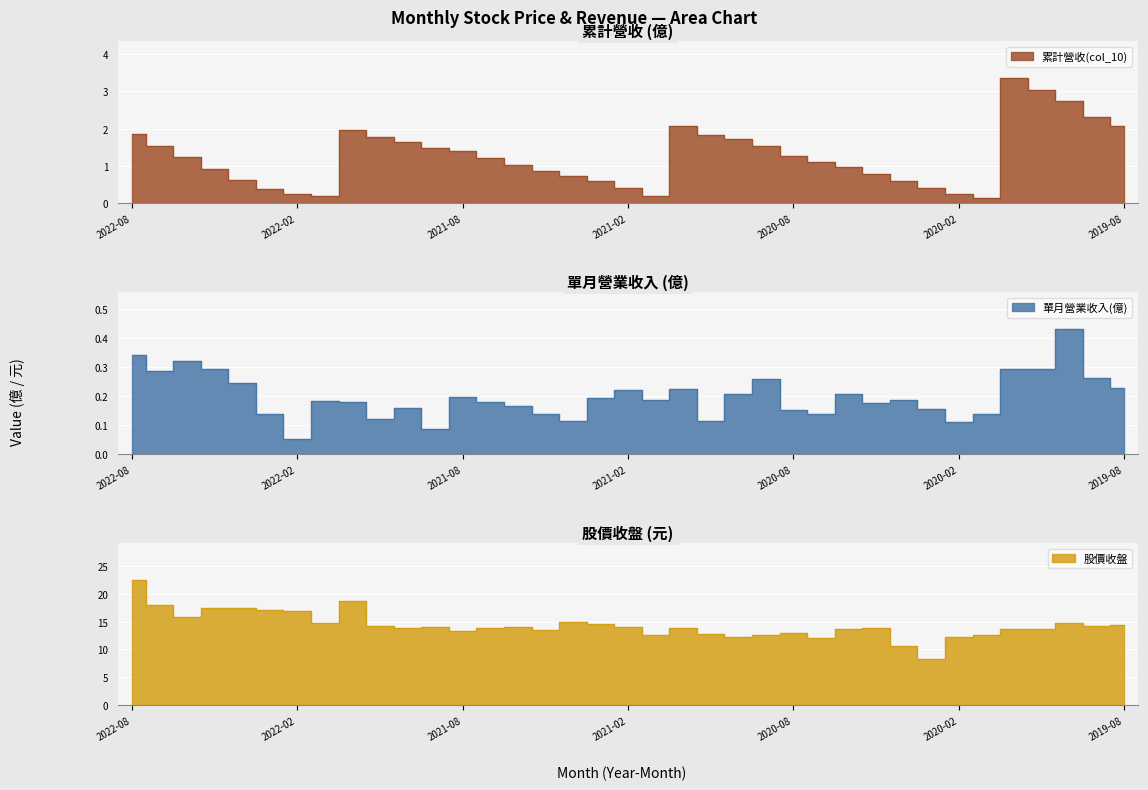

Reading left to right, extract all data points from this chart.

累計營收(col_10): 2022-08=1.9	2022-07=1.5	2022-06=1.2	2022-05=0.9	2022-04=0.6	2022-03=0.4	2022-02=0.2	2022-01=0.2	2021-12=1.9	2021-11=1.8	2021-10=1.6	2021-09=1.5	2021-08=1.4	2021-07=1.2	2021-06=1.0	2021-05=0.9	2021-04=0.7	2021-03=0.6	2021-02=0.4	2021-01=0.2	2020-12=2.1	2020-11=1.8	2020-10=1.7	2020-09=1.5	2020-08=1.3	2020-07=1.1	2020-06=1.0	2020-05=0.8	2020-04=0.6	2020-03=0.4	2020-02=0.2	2020-01=0.1	2019-12=3.4	2019-11=3.0	2019-10=2.8	2019-09=2.3	2019-08=2.1
單月營業收入(億): 2022-08=0.3	2022-07=0.3	2022-06=0.3	2022-05=0.3	2022-04=0.2	2022-03=0.1	2022-02=0.1	2022-01=0.2	2021-12=0.2	2021-11=0.1	2021-10=0.2	2021-09=0.1	2021-08=0.2	2021-07=0.2	2021-06=0.2	2021-05=0.1	2021-04=0.1	2021-03=0.2	2021-02=0.2	2021-01=0.2	2020-12=0.2	2020-11=0.1	2020-10=0.2	2020-09=0.3	2020-08=0.2	2020-07=0.1	2020-06=0.2	2020-05=0.2	2020-04=0.2	2020-03=0.2	2020-02=0.1	2020-01=0.1	2019-12=0.3	2019-11=0.3	2019-10=0.4	2019-09=0.3	2019-08=0.2
股價收盤: 2022-08=22.4	2022-07=17.9	2022-06=15.9	2022-05=17.4	2022-04=17.4	2022-03=17.1	2022-02=16.9	2022-01=14.7	2021-12=18.6	2021-11=14.2	2021-10=13.9	2021-09=13.9	2021-08=13.2	2021-07=13.9	2021-06=14.1	2021-05=13.4	2021-04=14.9	2021-03=14.7	2021-02=14.0	2021-01=12.5	2020-12=13.8	2020-11=12.8	2020-10=12.3	2020-09=12.6	2020-08=12.9	2020-07=12.0	2020-06=13.8	2020-05=13.9	2020-04=10.7	2020-03=8.2	2020-02=12.2	2020-01=12.7	2019-12=13.7	2019-11=13.7	2019-10=14.8	2019-09=14.2	2019-08=14.4